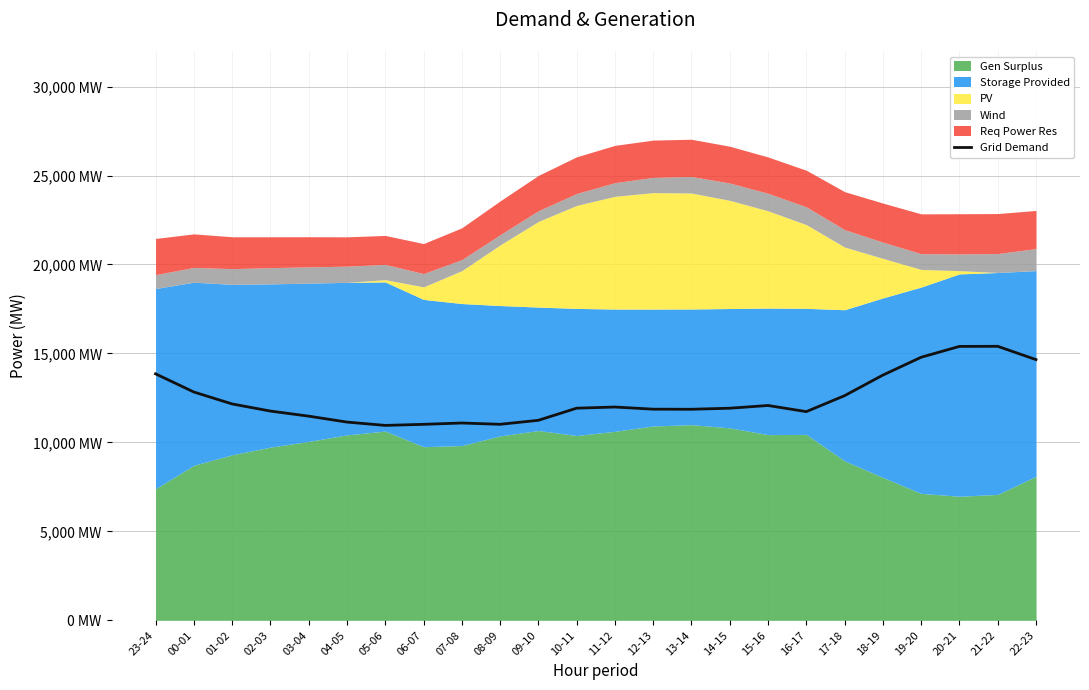

How many points are higher than both their immediate neighbors (excluding endpoints)?

4